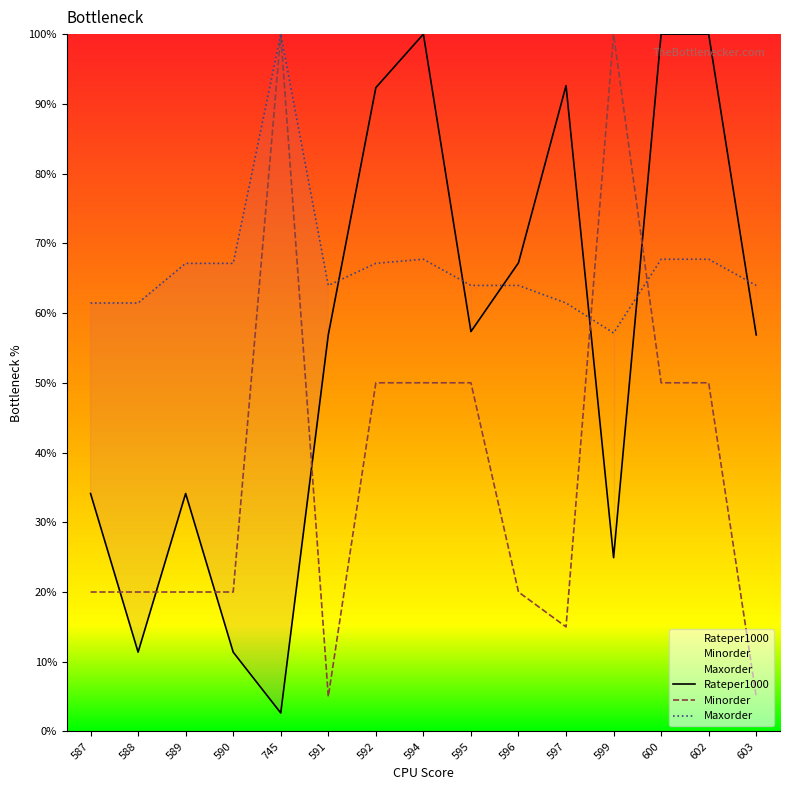

At which category is the sum across all series the highest?

594